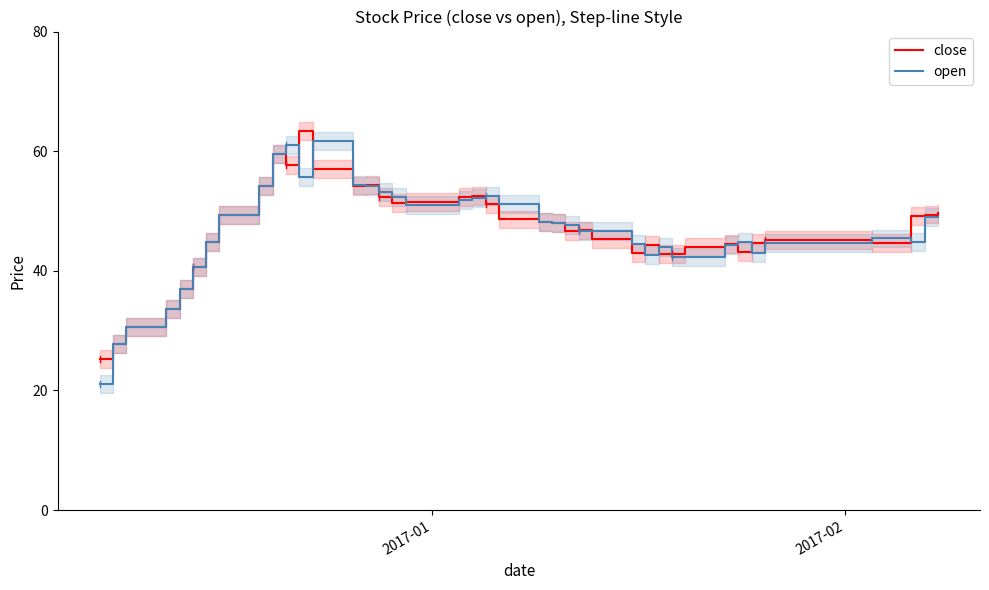

What is the average value of the open series?

46.7